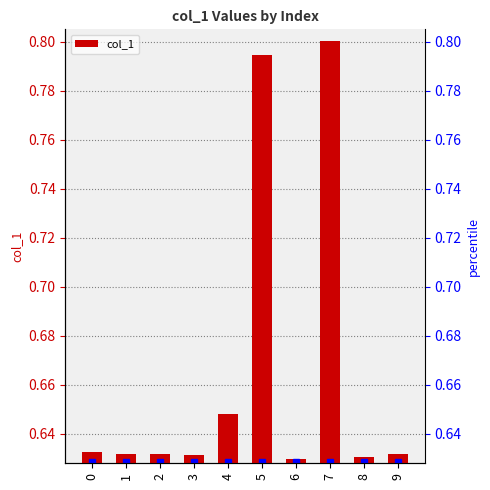

The value at 8 is 0.9. True or false?

False